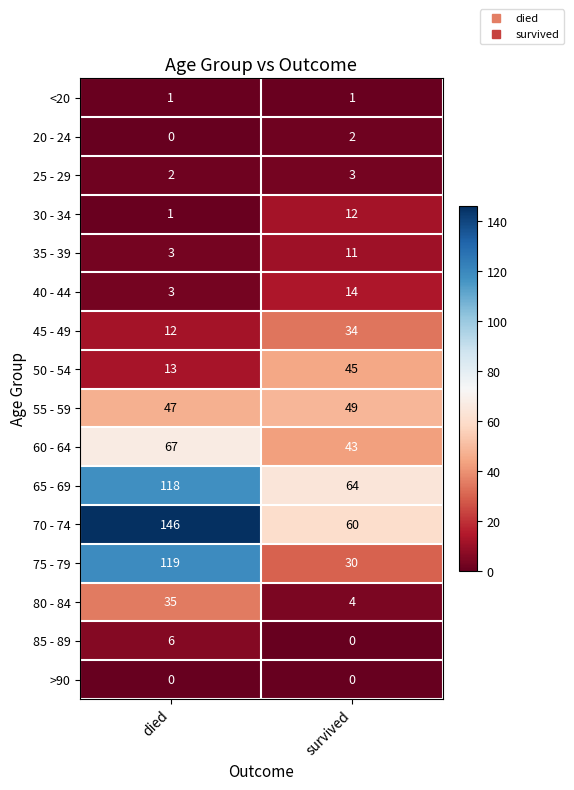

What is the difference between the highest and lowest values at died?

146